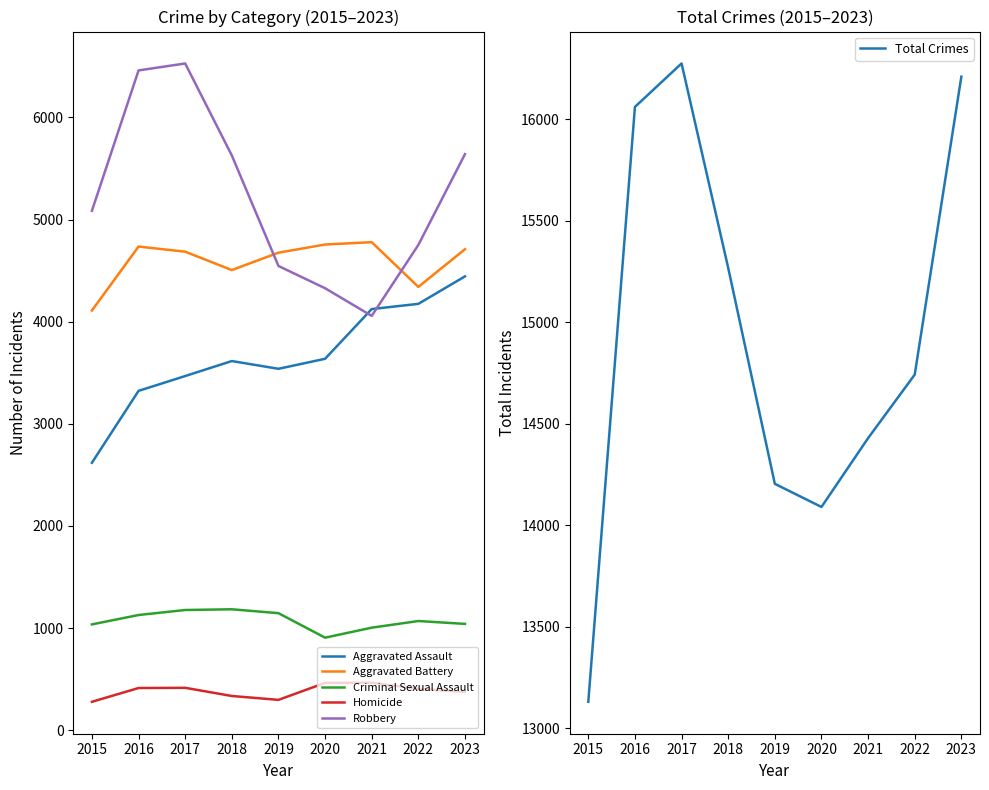

Which series has the largest total across all categories?

Total Crimes